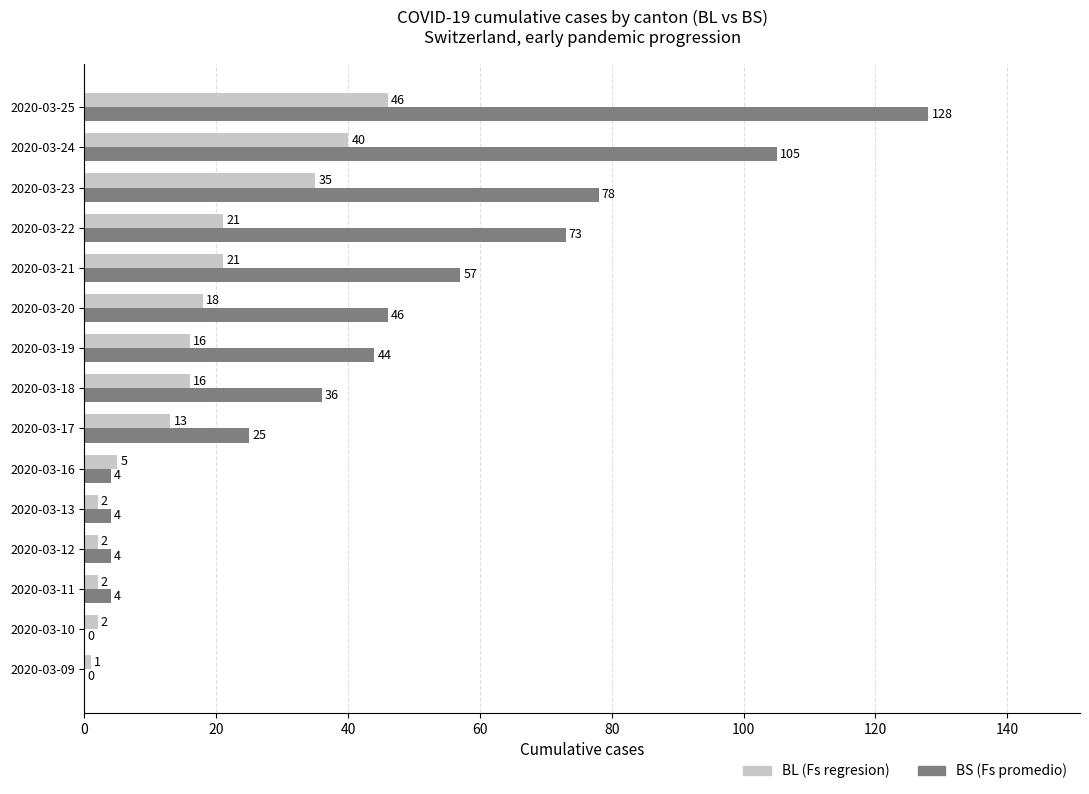

Which series has the largest total across all categories?

BS (Fs promedio)